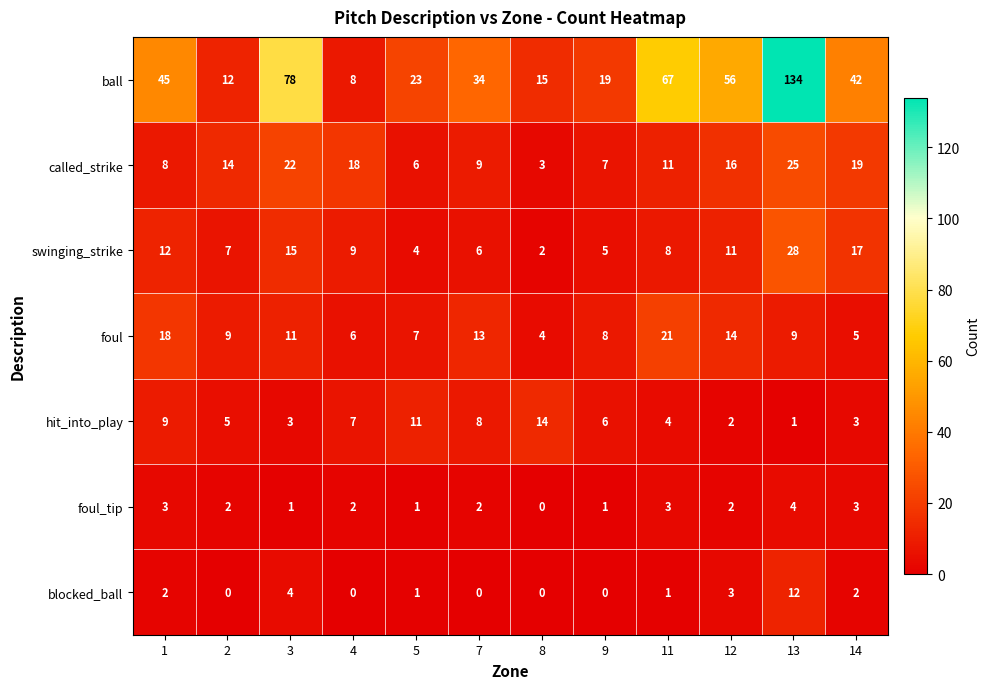

At which category does the chart reach its peak across all series?

13